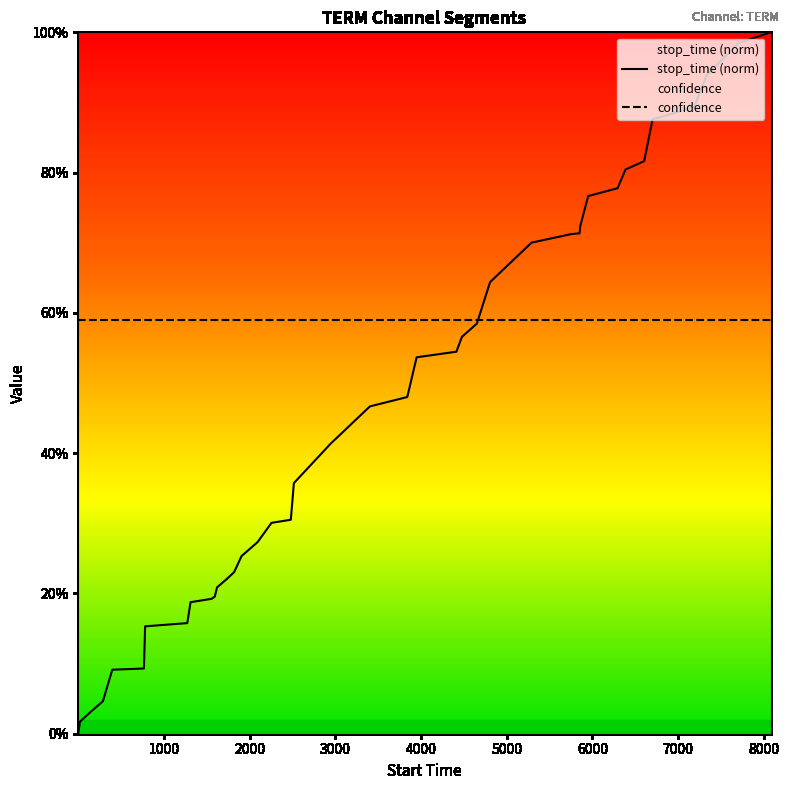

Which series has the largest range (max minus min)?

stop_time (norm)